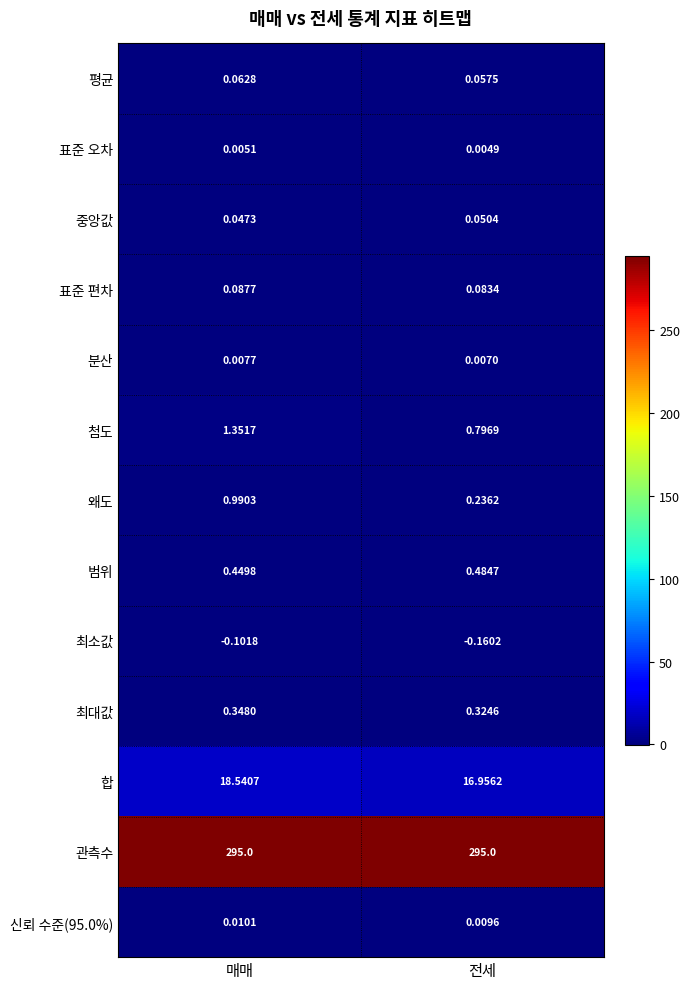

At which category does the chart reach its minimum across all series?

전세